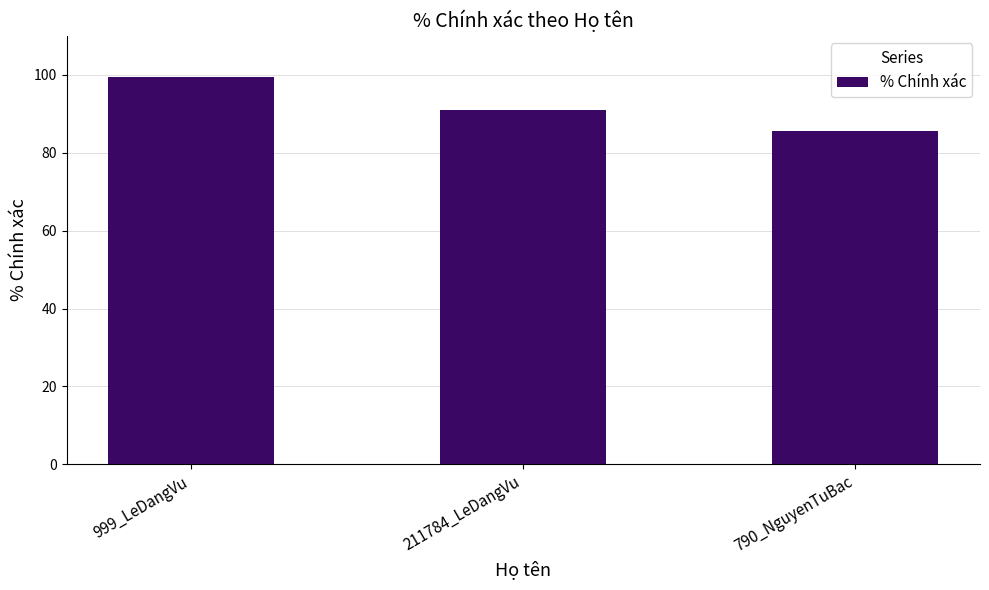

Which has a higher value, 211784_LeDangVu or 790_NguyenTuBac?

211784_LeDangVu